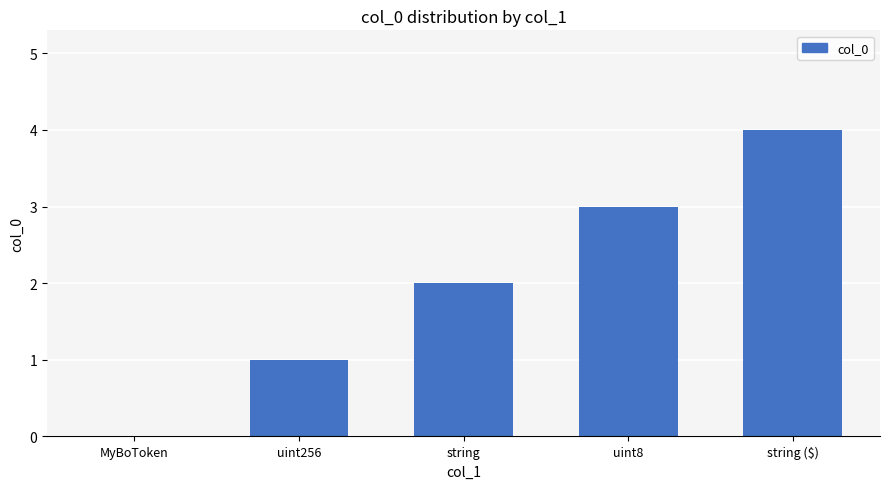

What is the ratio of the value at string ($) to the value at uint256?

4.0